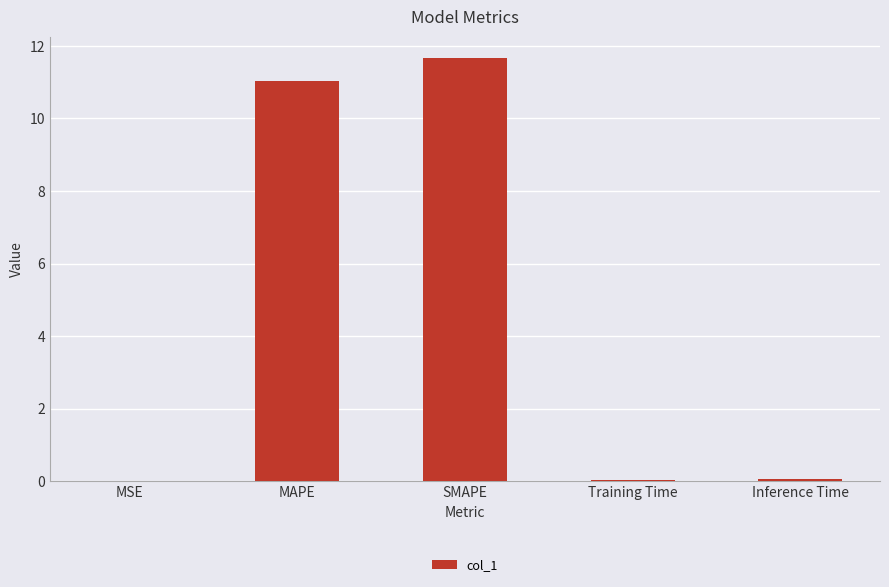

Read the value at SMAPE.

11.7